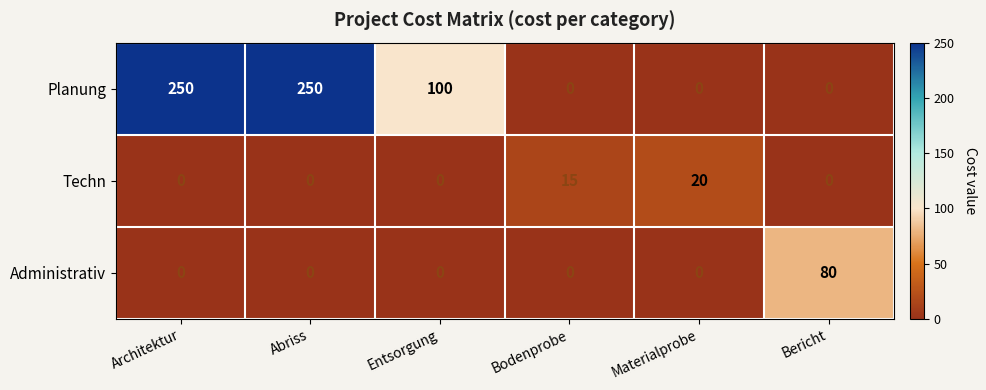

Which series has the largest total across all categories?

Planung